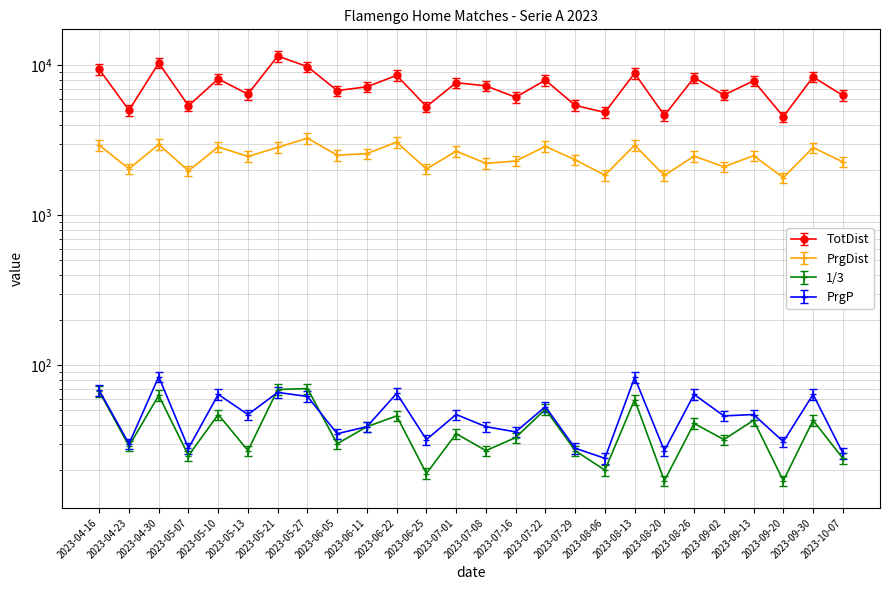

How many lines are shown in the chart?

4